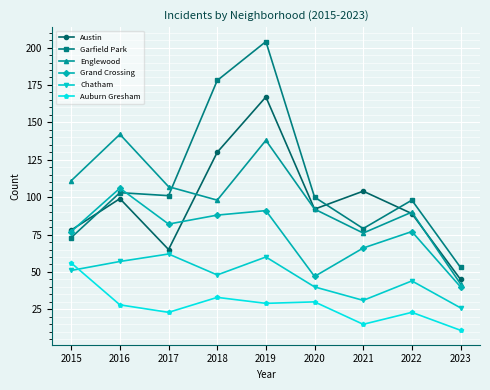

Reading left to right, transcribe all the data shown in this chart.

Austin: 78	99	65	130	167	92	104	89	45
Garfield Park: 73	103	101	178	204	100	79	98	53
Englewood: 111	142	107	98	138	92	76	90	42
Grand Crossing: 77	106	82	88	91	47	66	77	40
Chatham: 51	57	62	48	60	40	31	44	26
Auburn Gresham: 56	28	23	33	29	30	15	23	11